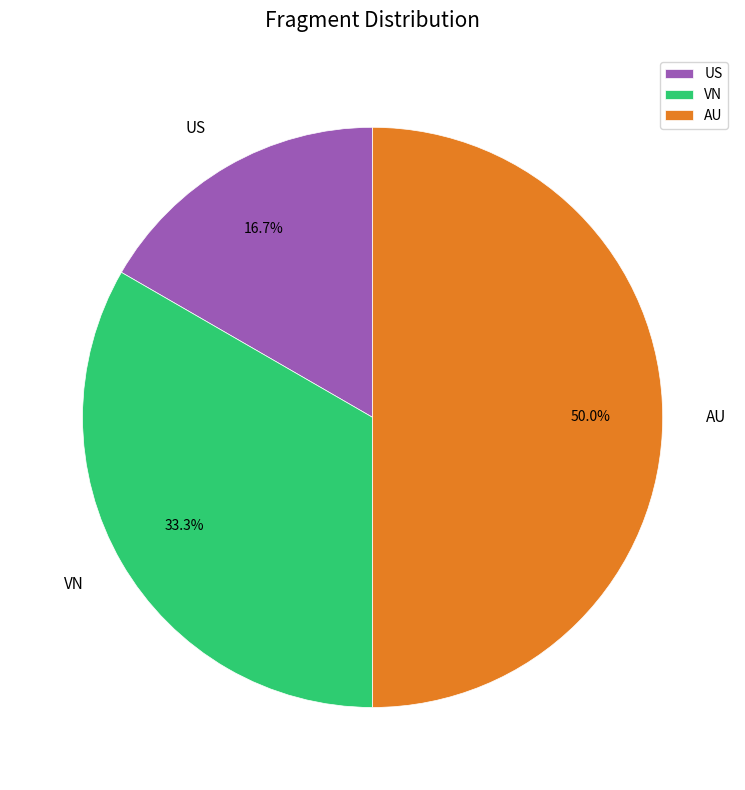

True or false: VN accounts for 33% of the total.

True